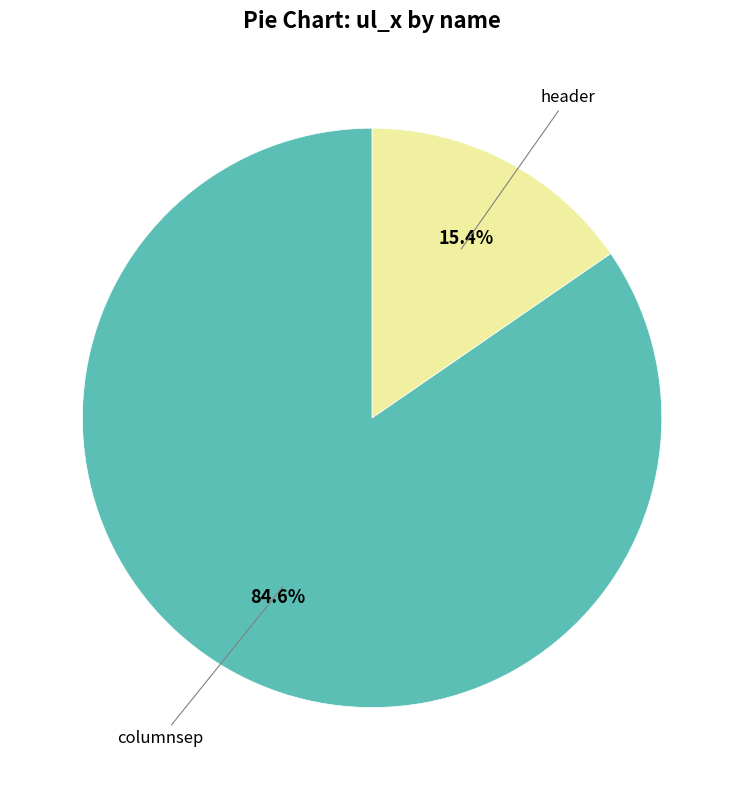

Does any single category account for the majority?

Yes